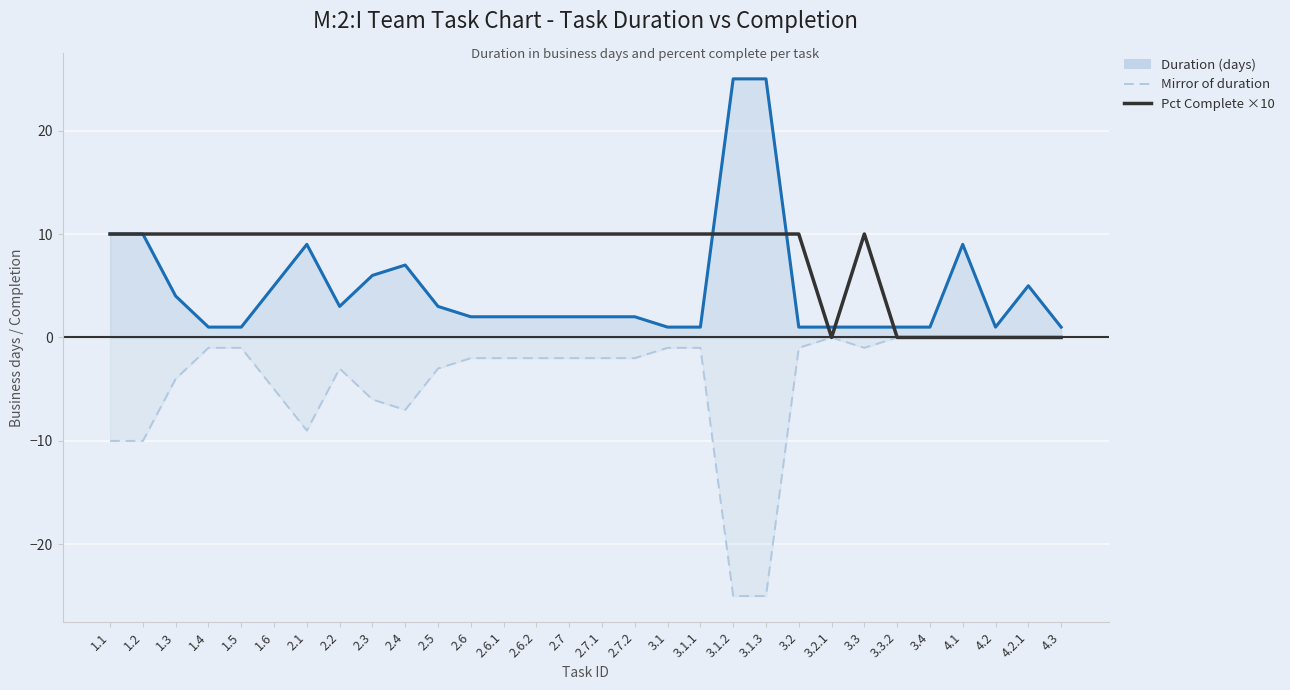

Where do Pct Complete ×10 and Duration (days) first cross each other?

3.1.1 and 3.1.2